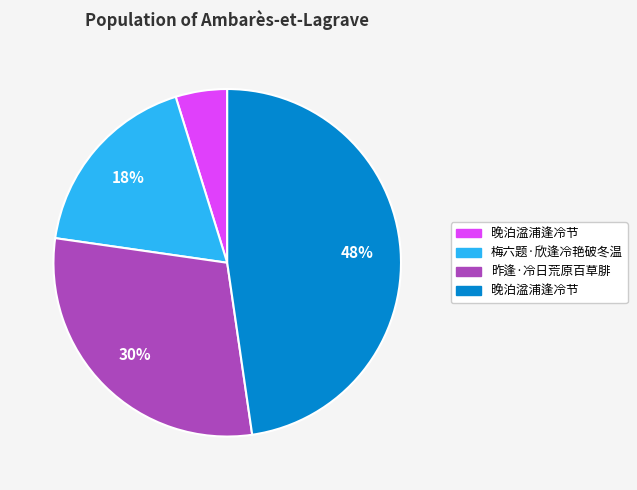

Is there any slice that represents more than half of the pie?

No